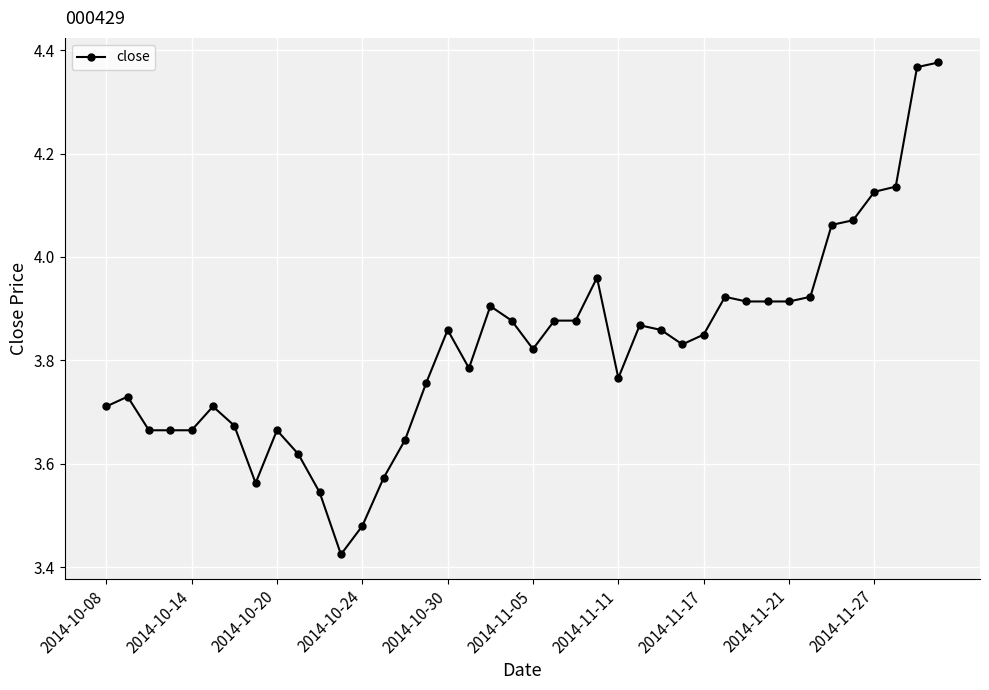

What is the difference between the maximum and minimum values?

1.0